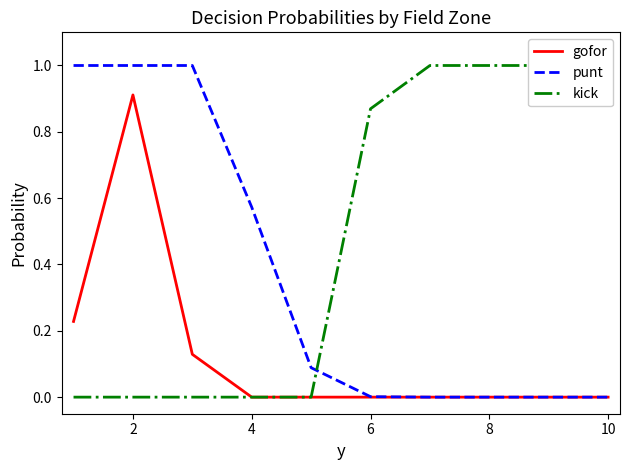

At how many categories does at least one series exceed 0?

10